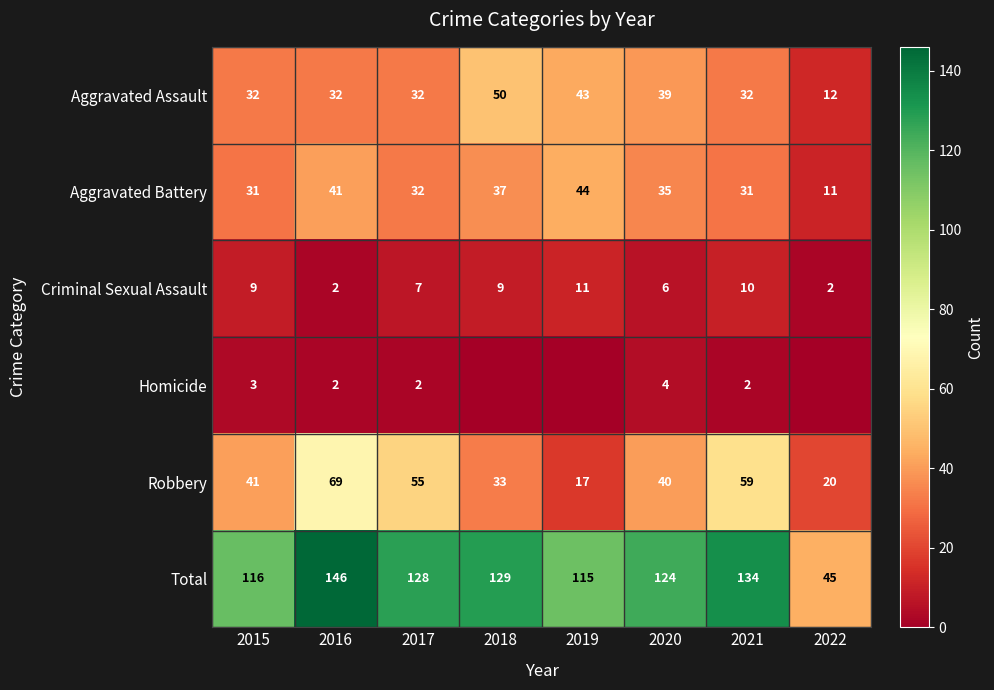

At which category is the sum across all series the highest?

2016